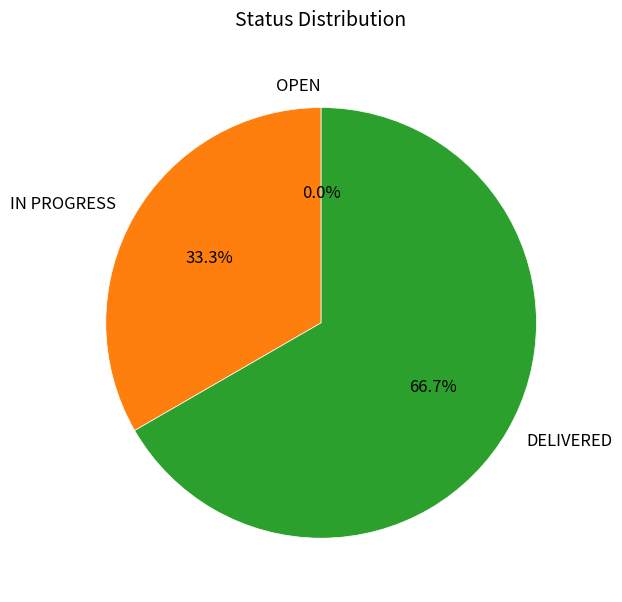

Combined, do IN PROGRESS and DELIVERED account for over 50%?

Yes